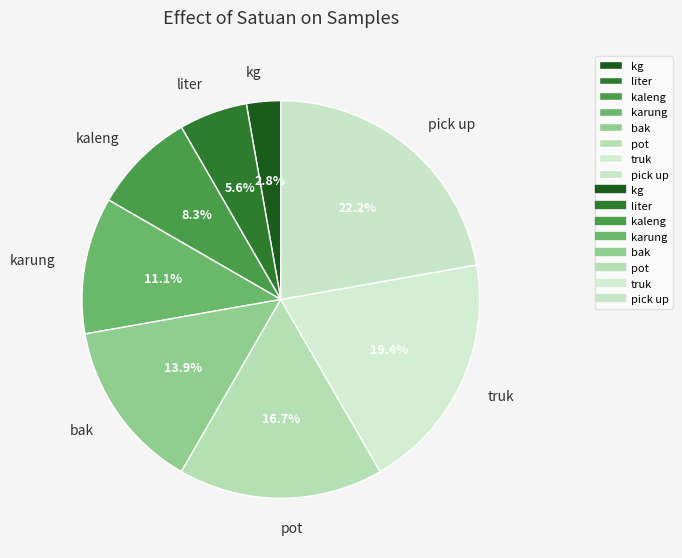

What portion of the pie excludes pick up?

77.8%